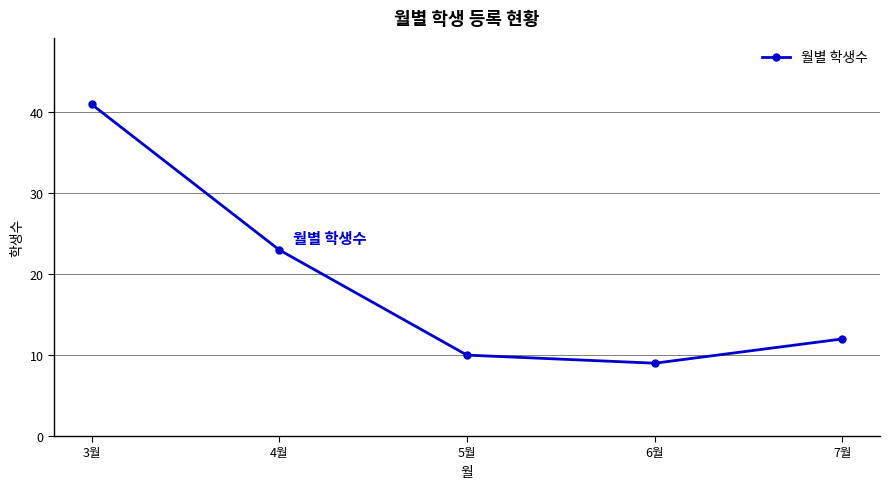

Reading left to right, list all the values displayed in this chart.

41	23	10	9	12